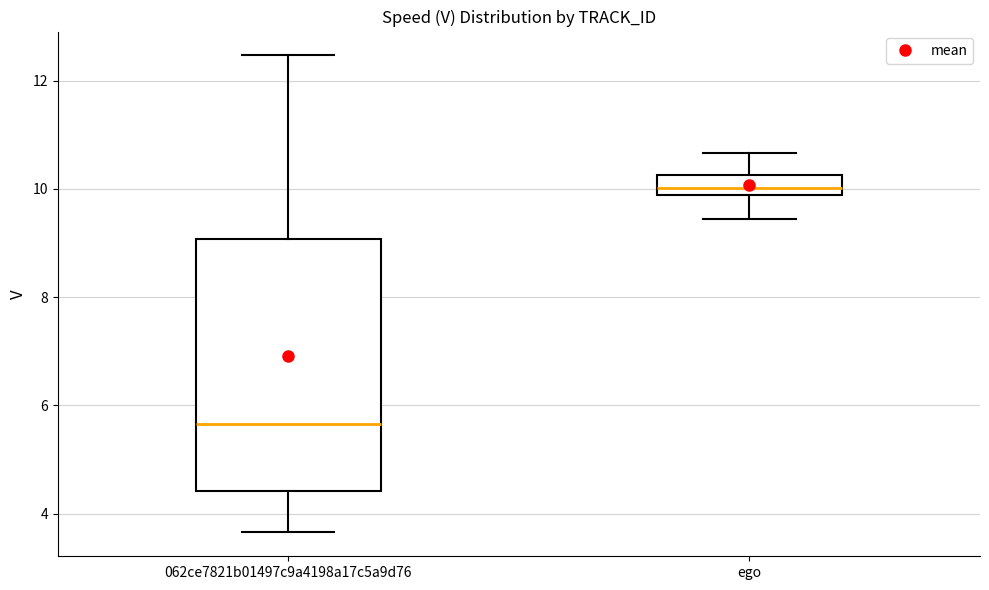

Reading left to right, transcribe this box plot: for each box, give where its median line is, the range the box spans, and where its two whiskers end, as read against the y-axis. The values are not printed on the chart, so give them approximately, as read against the axis.

062ce7821b01497c9a4198a17c5a9d76: median 5.6, box 4.4 to 9.0, whiskers 3.6 to 12.4
ego: median 10.0, box 9.8 to 10.2, whiskers 9.4 to 10.6